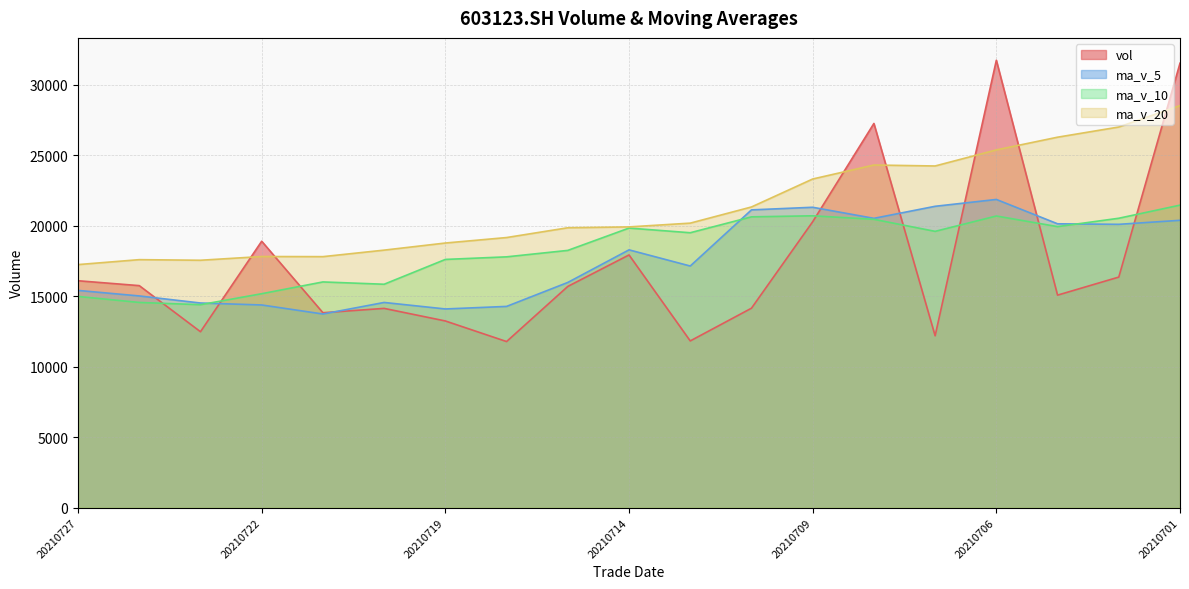

The value of ma_v_10 at 20210722 is 15169.7. True or false?

True